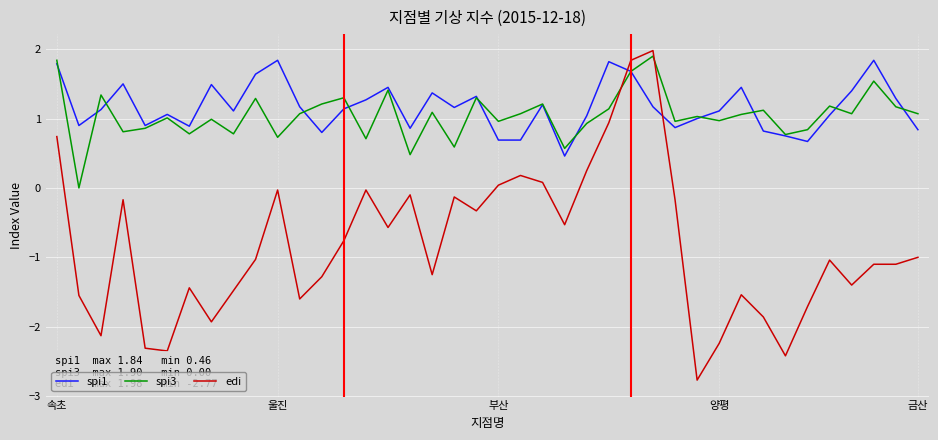

How many times do edi and spi1 cross each other?

2